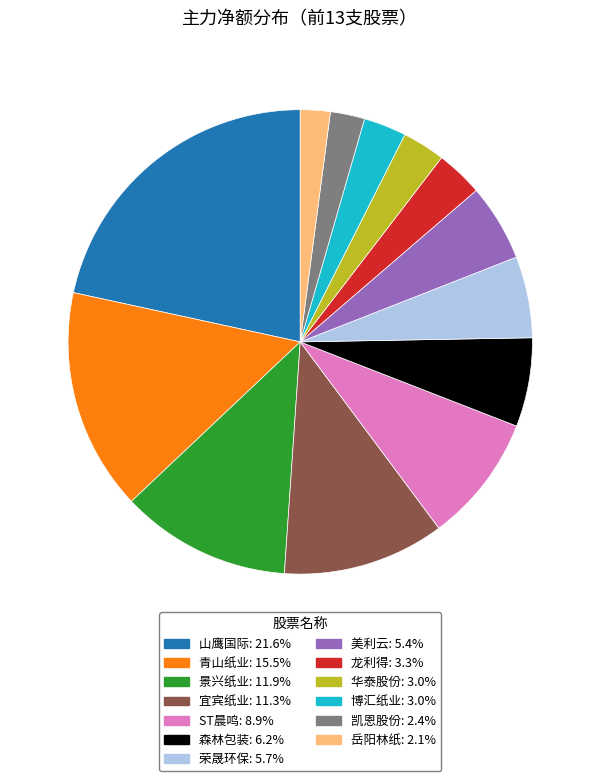

Is there any slice that represents more than half of the pie?

No